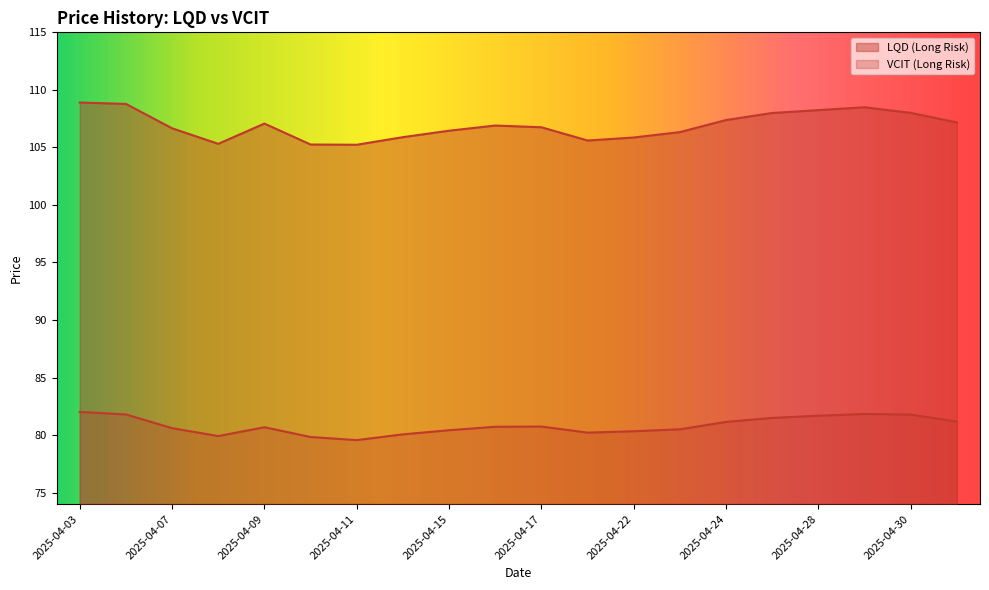

Where is VCIT (Long Risk) nearest to the value 80?

2025-04-14